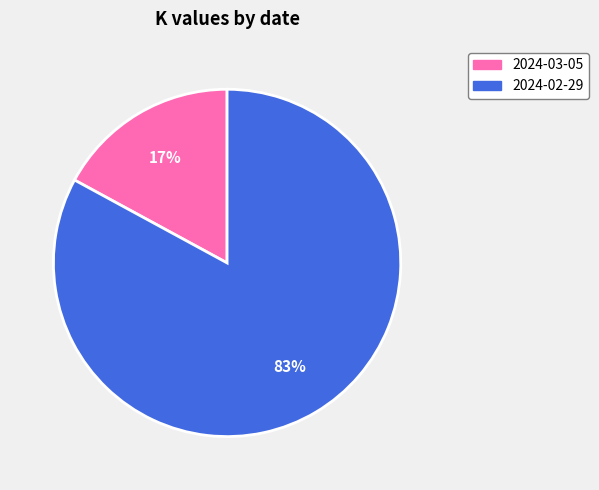

Between 2024-02-29 and 2024-03-05, which is larger?

2024-02-29